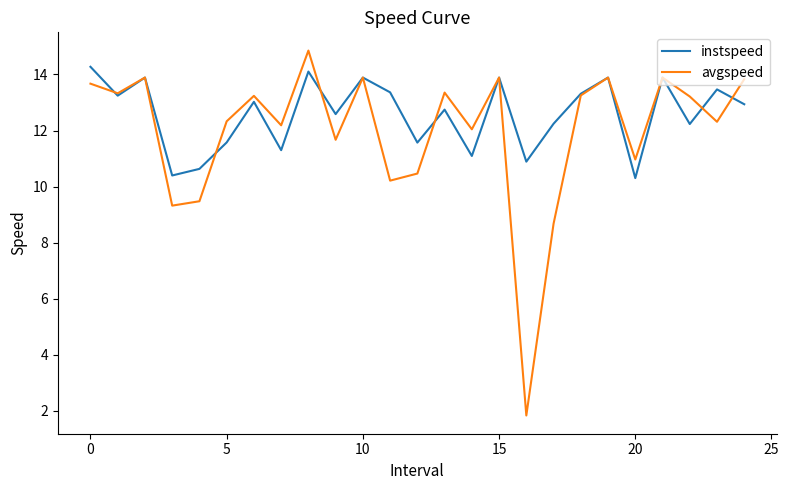

Rank the series by their average value, from highest to lowest.

instspeed, avgspeed